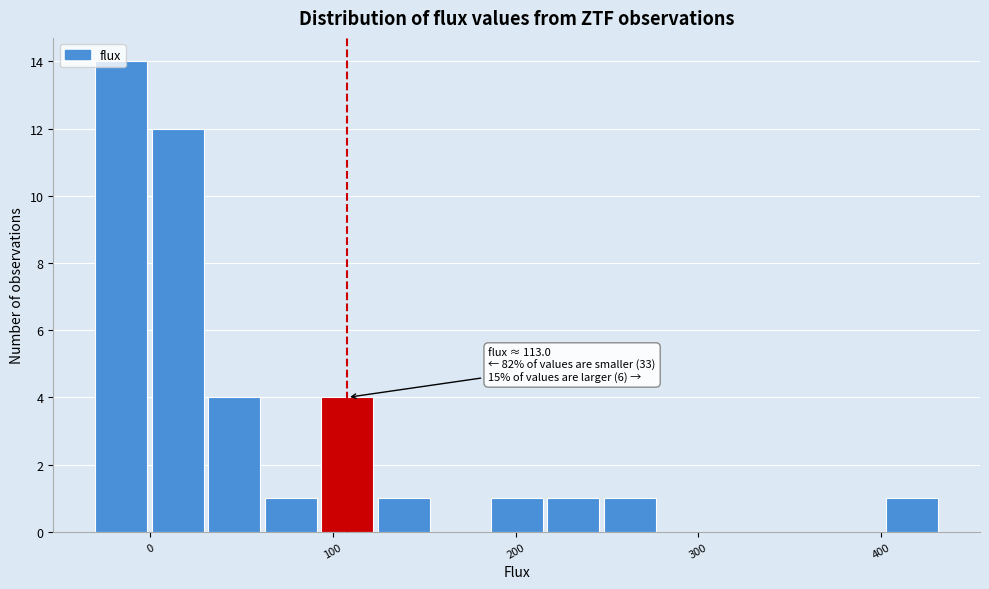

Around what value on the x-axis is the tallest bar? Give the approximate position of its centre, as read against the axis.

-20